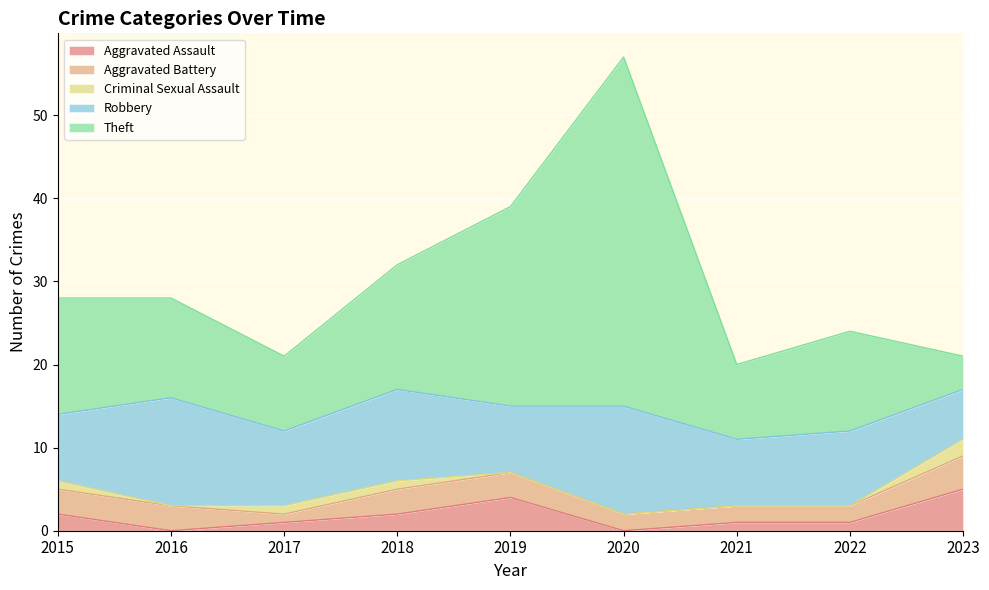

Which series has the largest total across all categories?

Theft